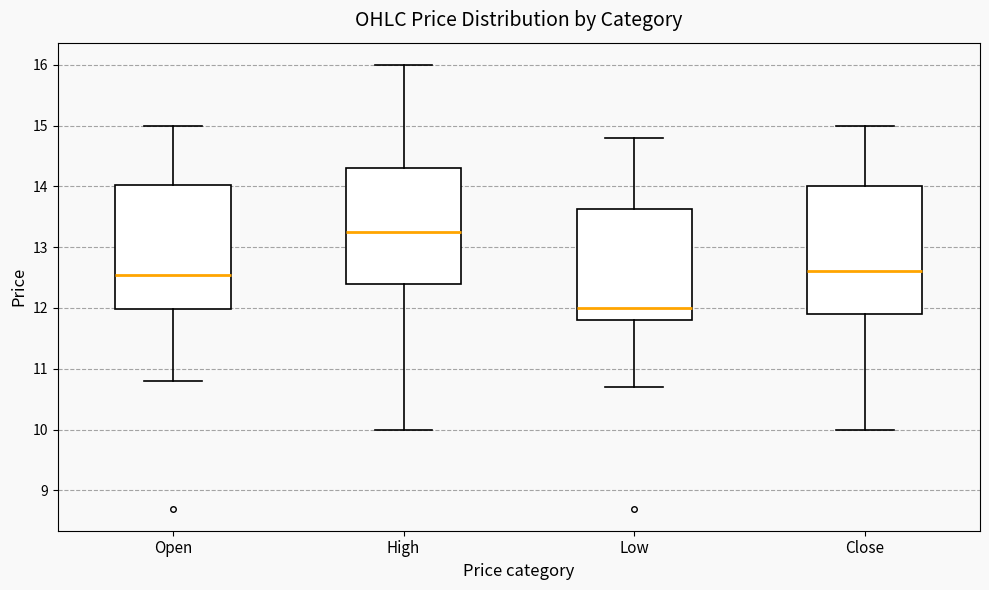

Which box's median line is the highest?

High